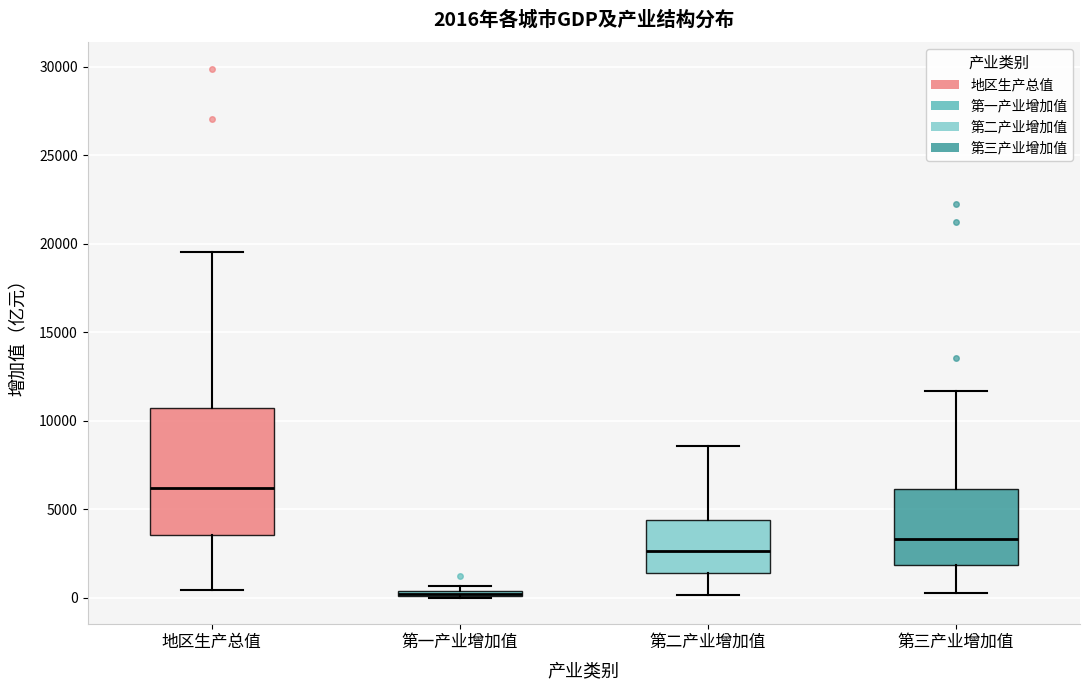

Which box has the highest median line?

地区生产总值